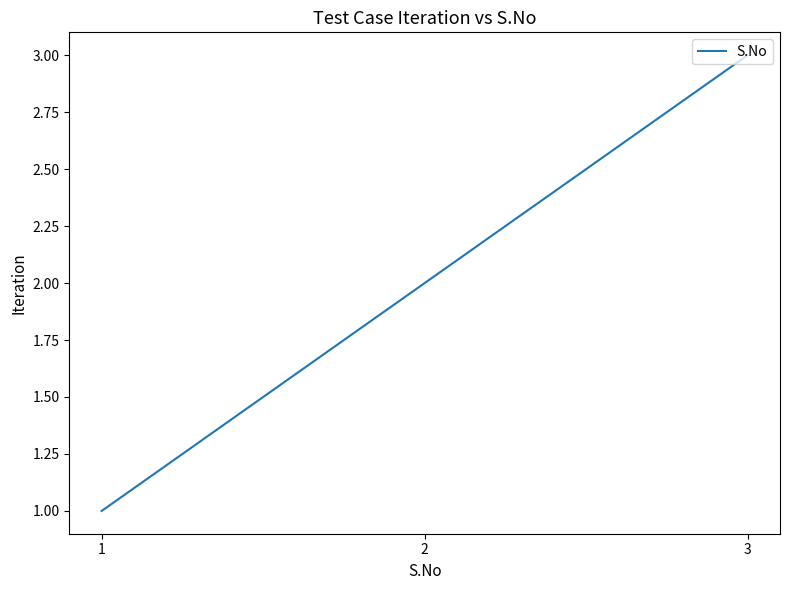

What is the change in value from 1 to 2?

+1